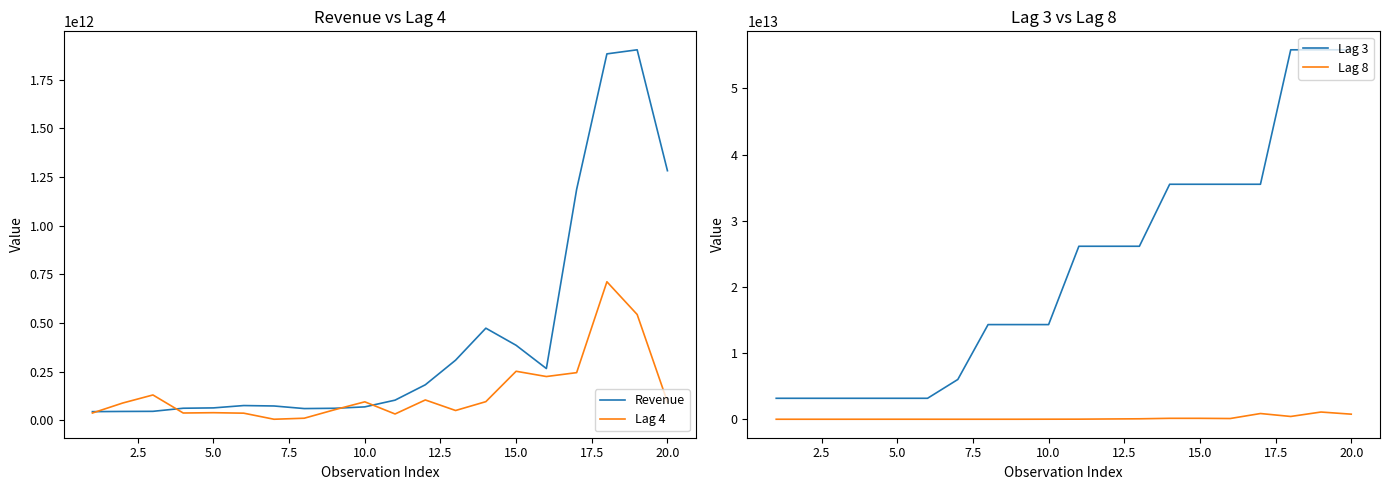

Which series has the largest total across all categories?

Lag 3